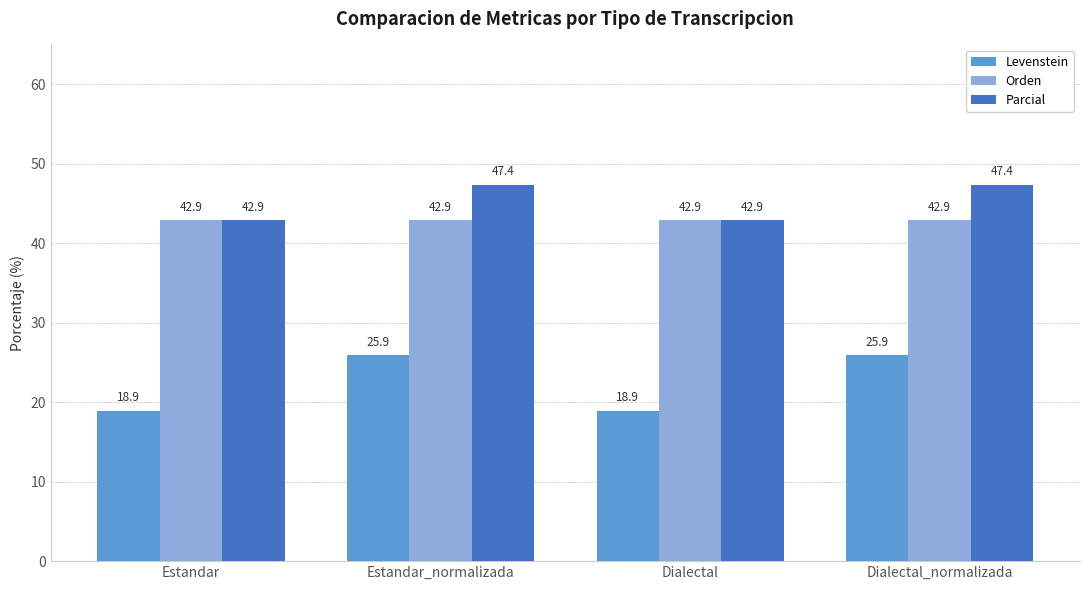

At Estandar_normalizada, list the series in order from largest to smallest.

Parcial, Orden, Levenstein